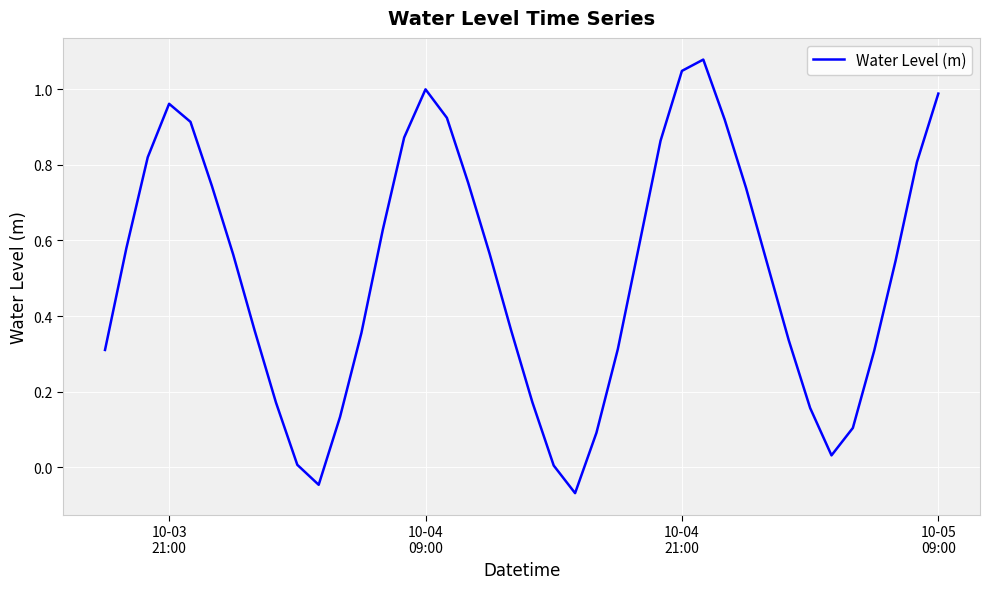

Is this an area chart (filled region under the line)?

No